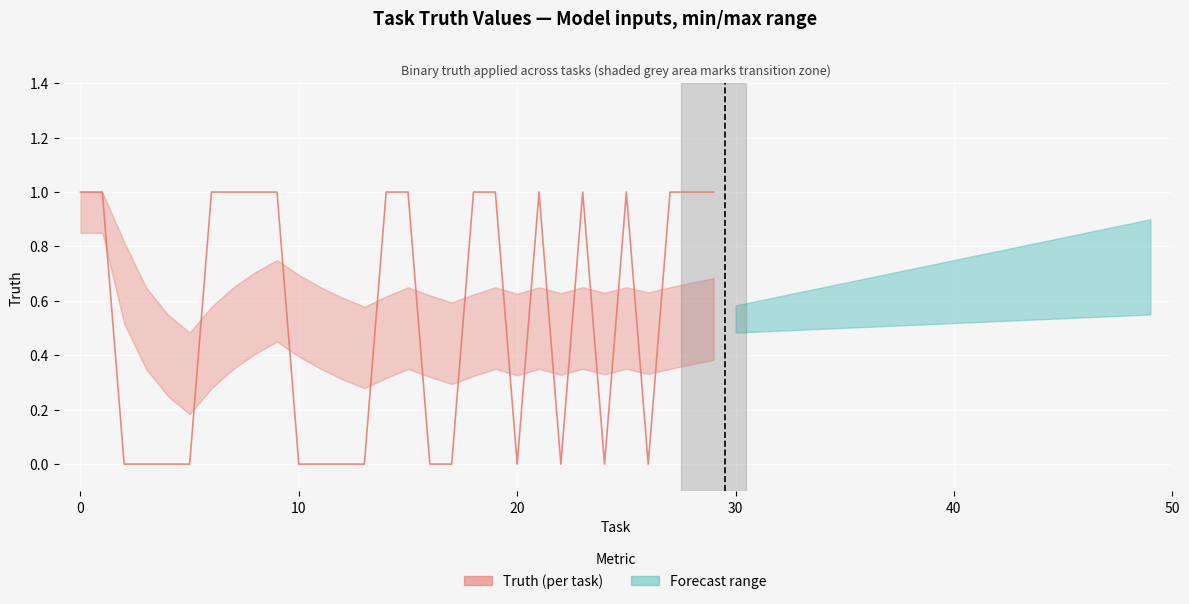

How many lines are shown in the chart?

1